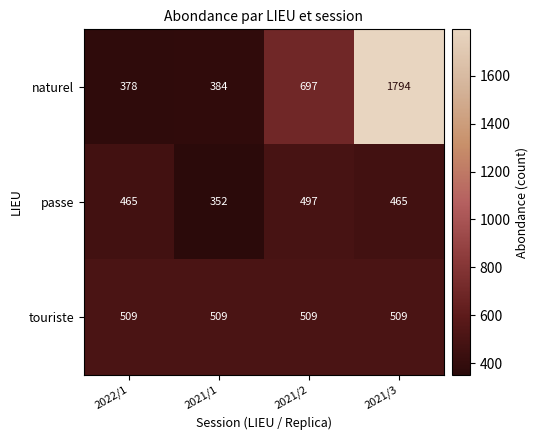

What value does the touriste series have at 2021/1?

509